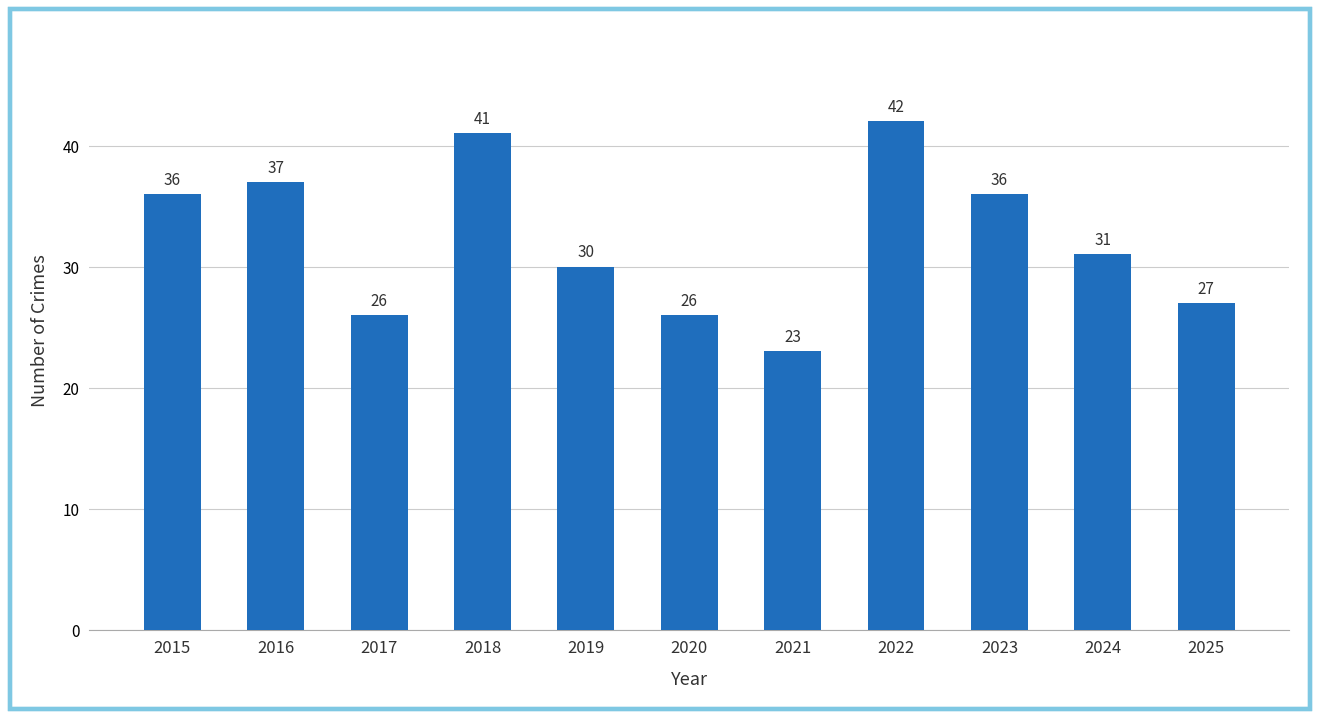

What is the value of the 6th bar from the left?

26